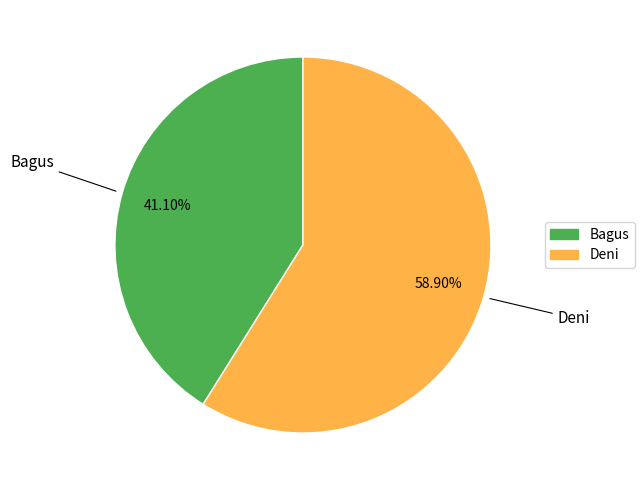

What is the majority slice?

Deni